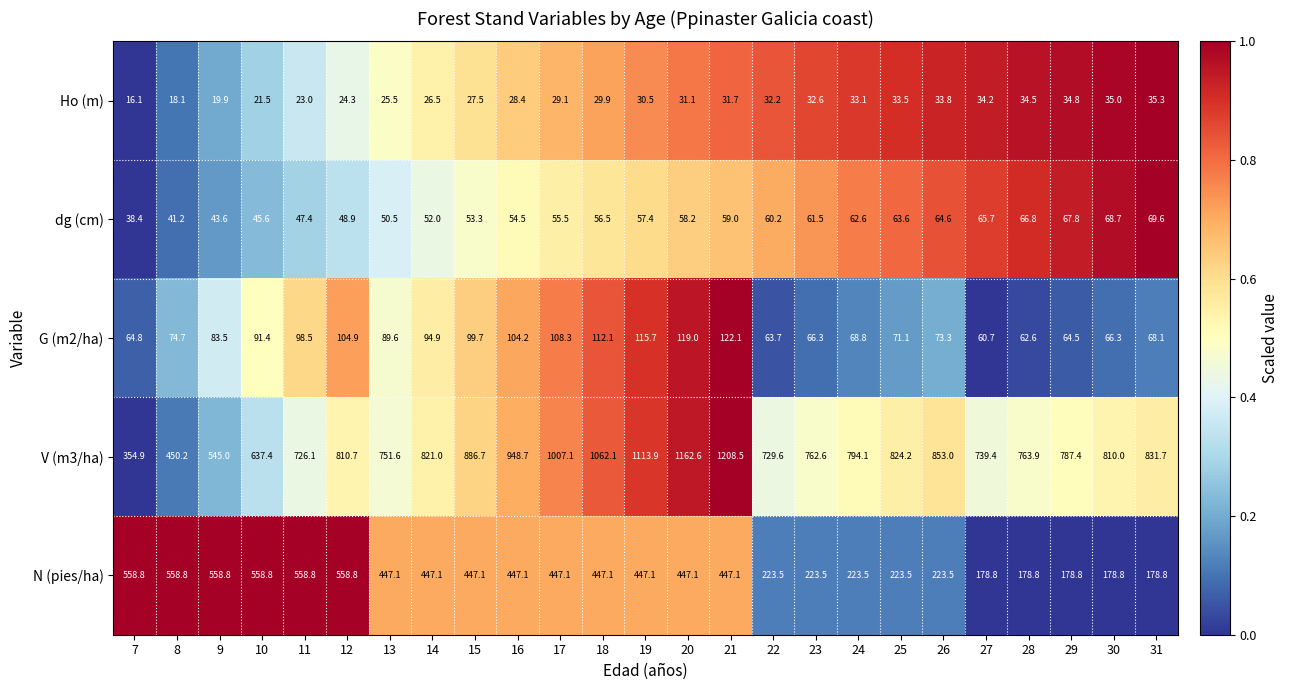

True or false: N (pies/ha) has a value of 159.8 at 15.

False